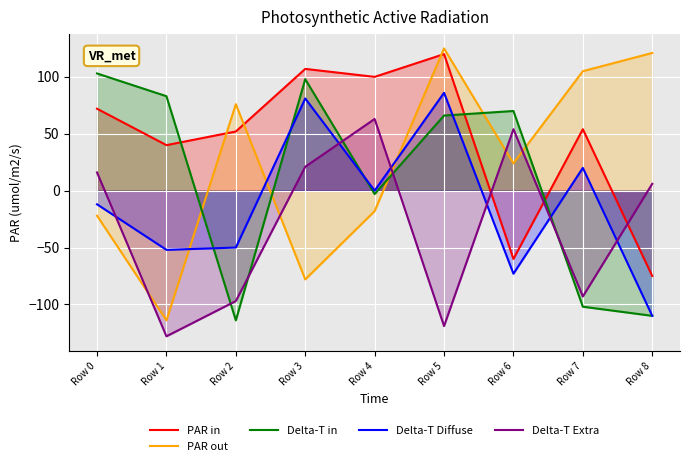

List the series in order of their overall mean, lowest first.

Delta-T Extra, Delta-T Diffuse, Delta-T in, PAR out, PAR in